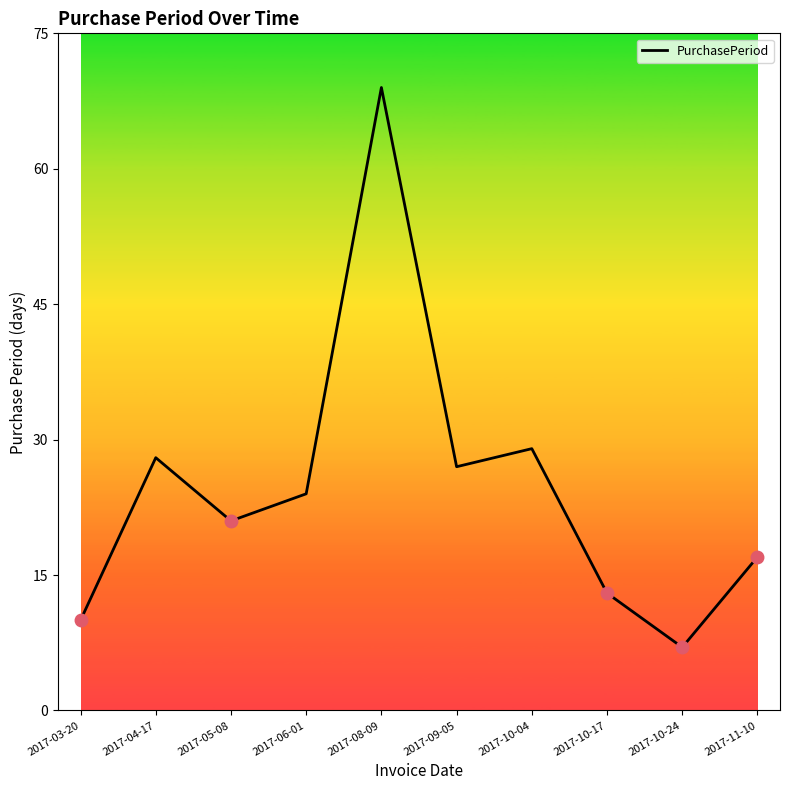

Approximately how many times larger is the value at 2017-08-09 compared to 2017-03-20?

6.9